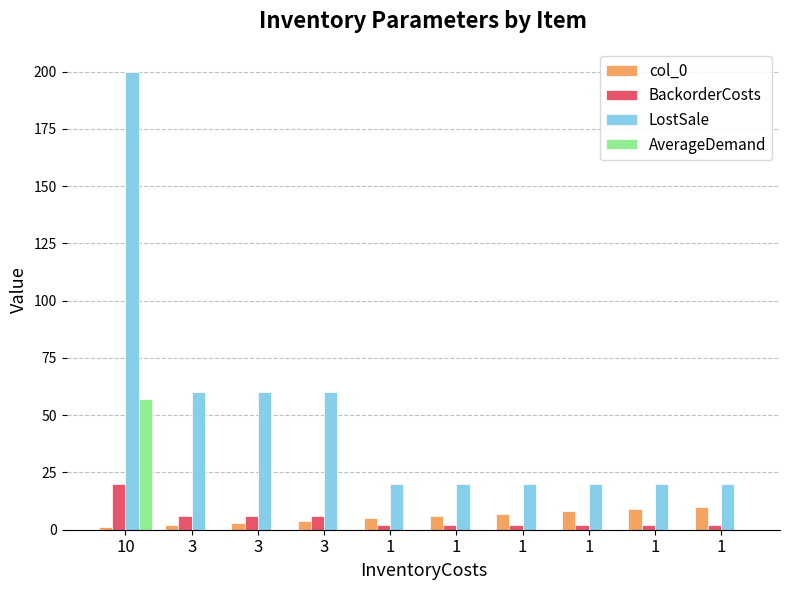

How many series are shown in this chart?

4